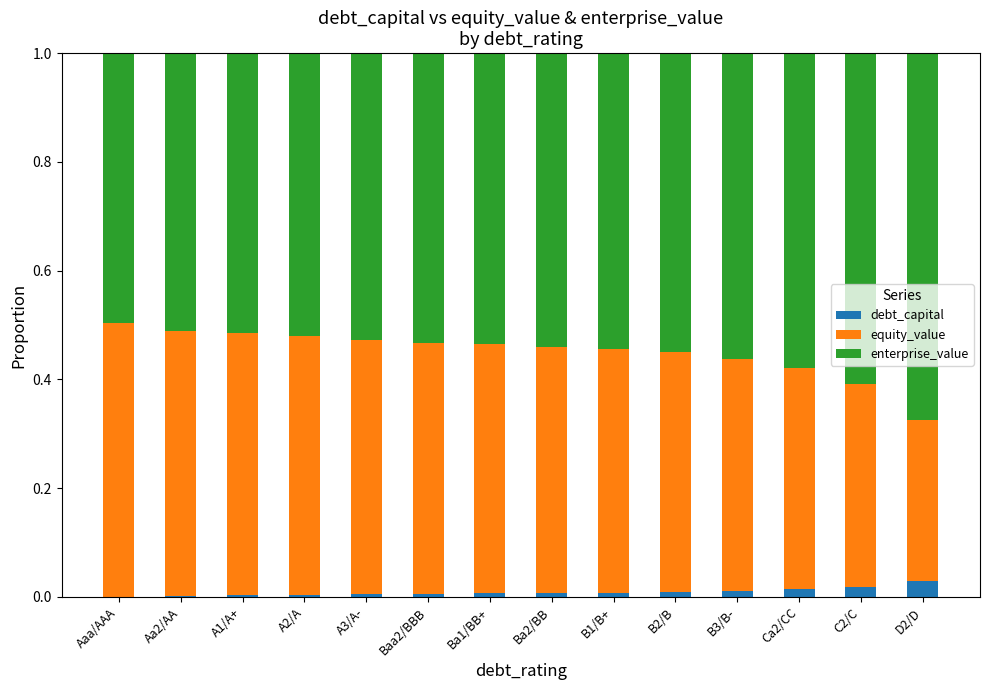

The debt_capital series shows 0.0 at D2/D. True or false?

True